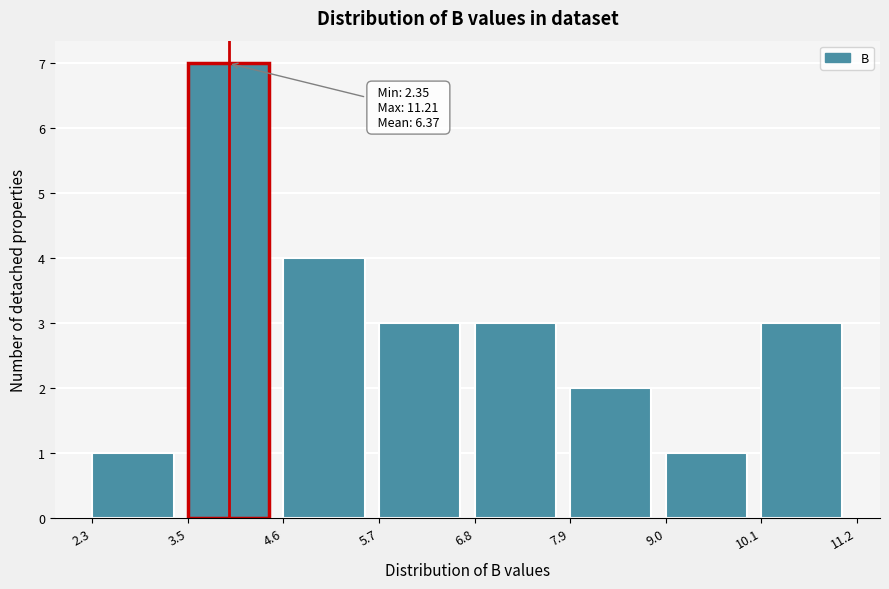

Over which range of the x-axis is the bar tallest?

3.5 to 4.6